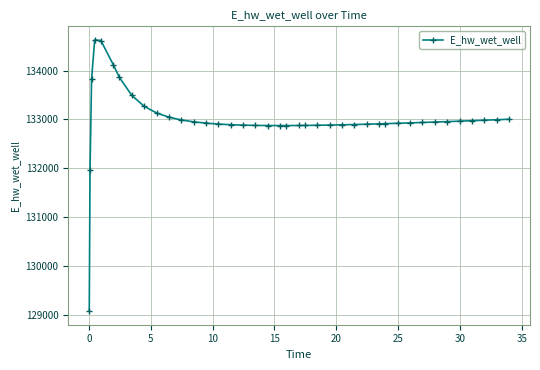

What is the sum of all values?

5319662.6